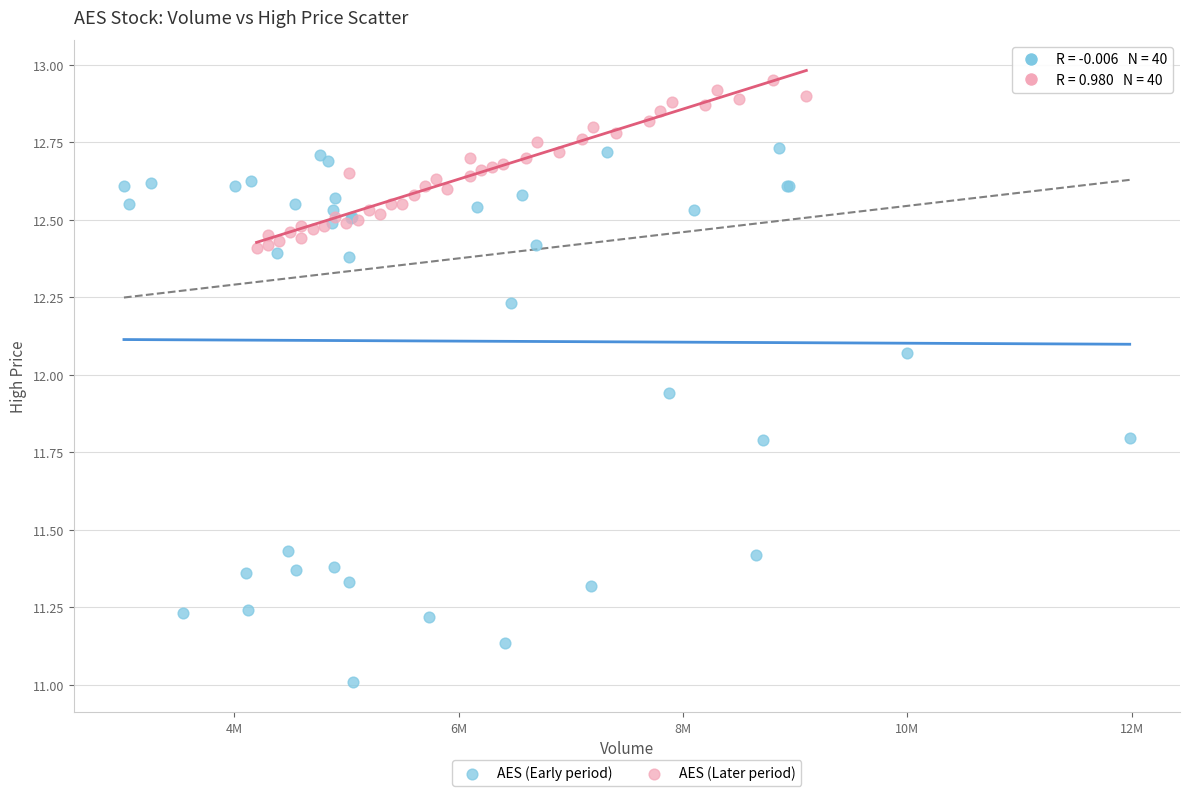

Which series has the largest Y range (max minus min)?

AES (Early period)